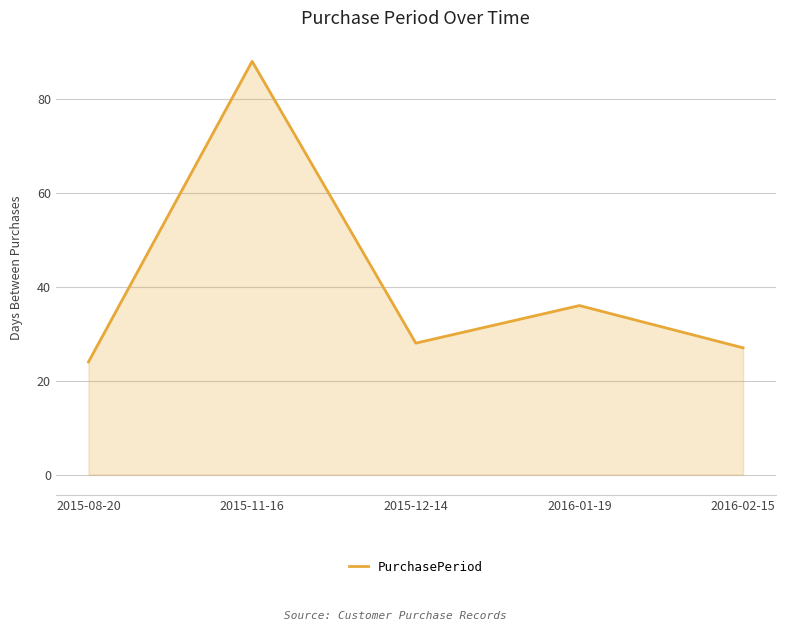

What is the difference between the second highest and minimum values?

12